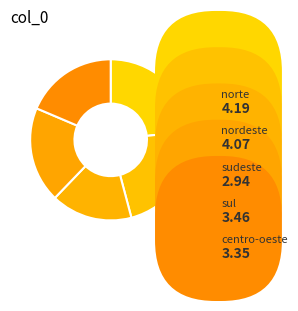

Which category has the smallest portion of the pie?

sudeste